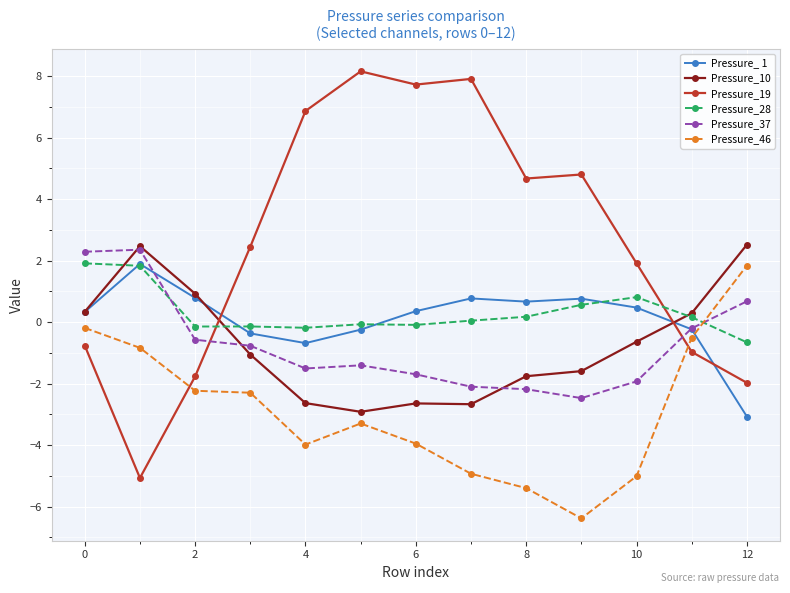

What is the lowest value of the Pressure_37 series?

-2.5